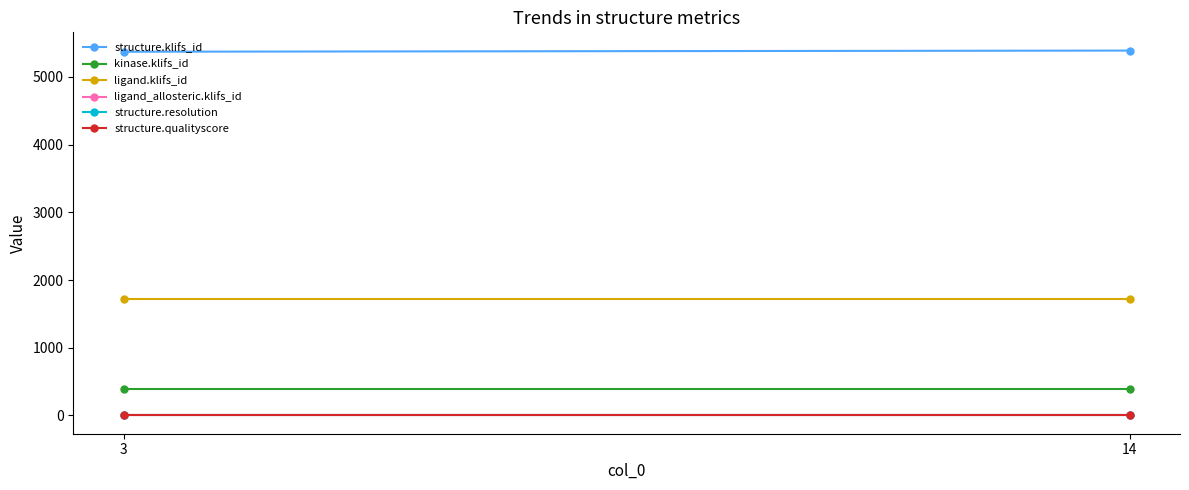

At 14, list the series in order from smallest to largest.

ligand_allosteric.klifs_id, structure.resolution, structure.qualityscore, kinase.klifs_id, ligand.klifs_id, structure.klifs_id